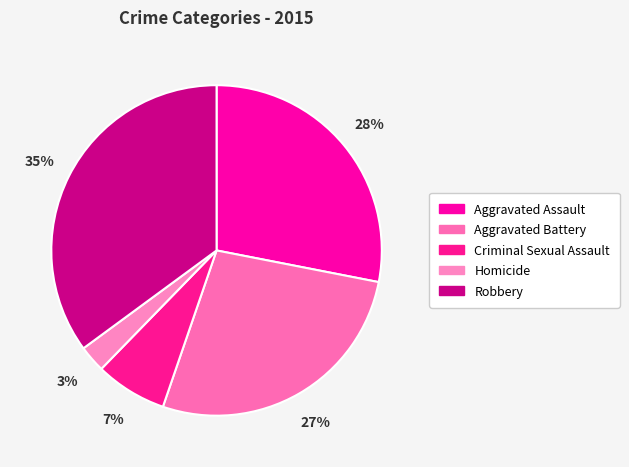

Does Criminal Sexual Assault account for over 50% of the chart?

No